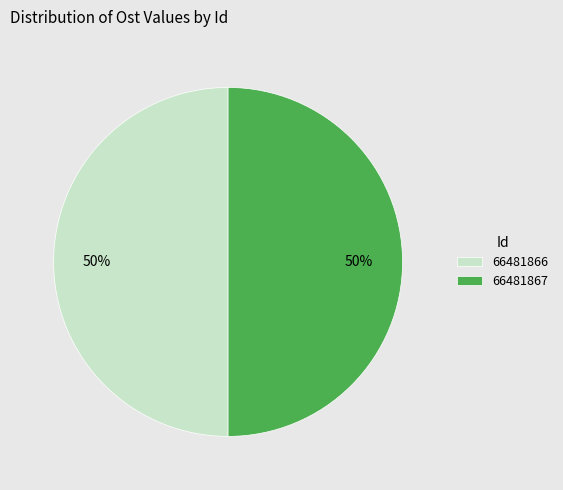

How many segments does this pie chart have?

2